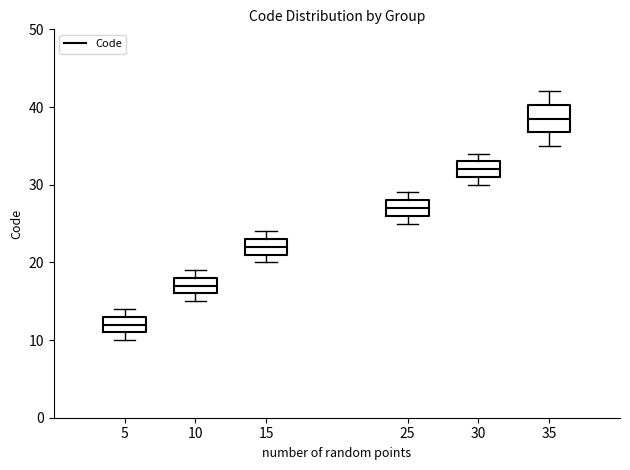

Where is the lower edge of the box at x = 25 on the y-axis? The values are not printed on the chart, so give them approximately, as read against the axis.

26